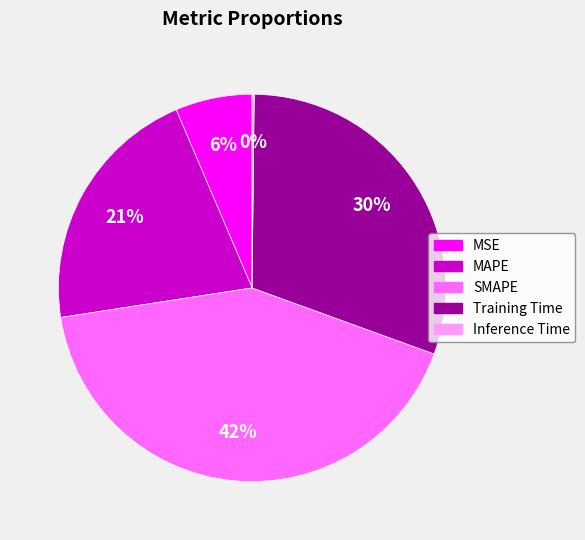

Do MSE and MAPE together represent more than half of the pie?

No